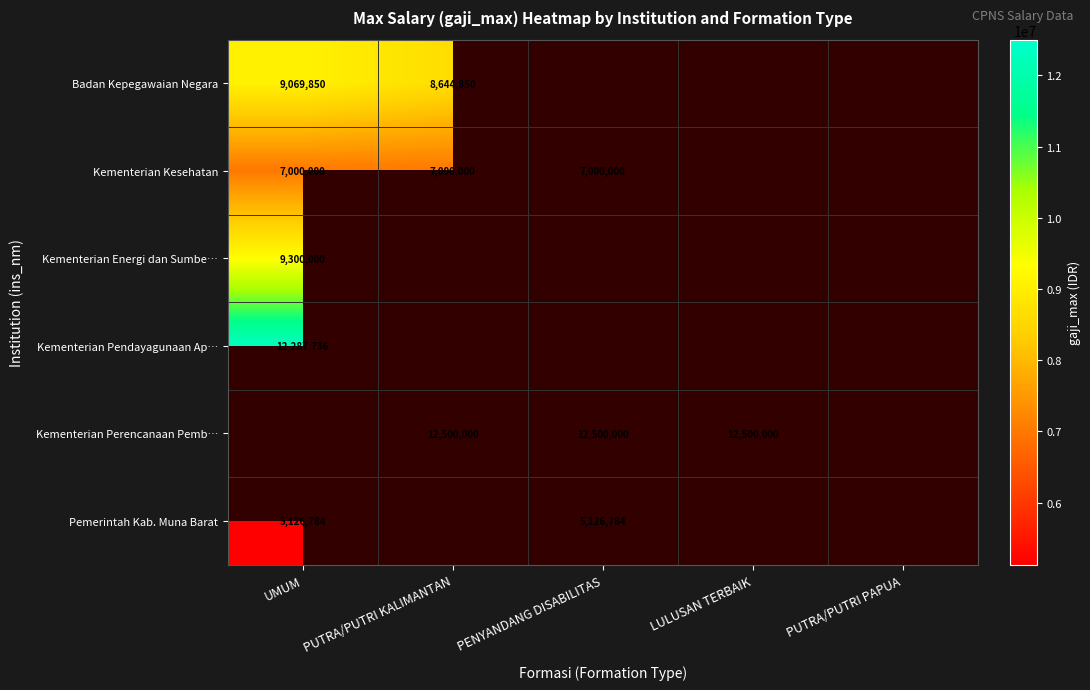

At which category does the chart reach its peak across all series?

PUTRA/PUTRI KALIMANTAN